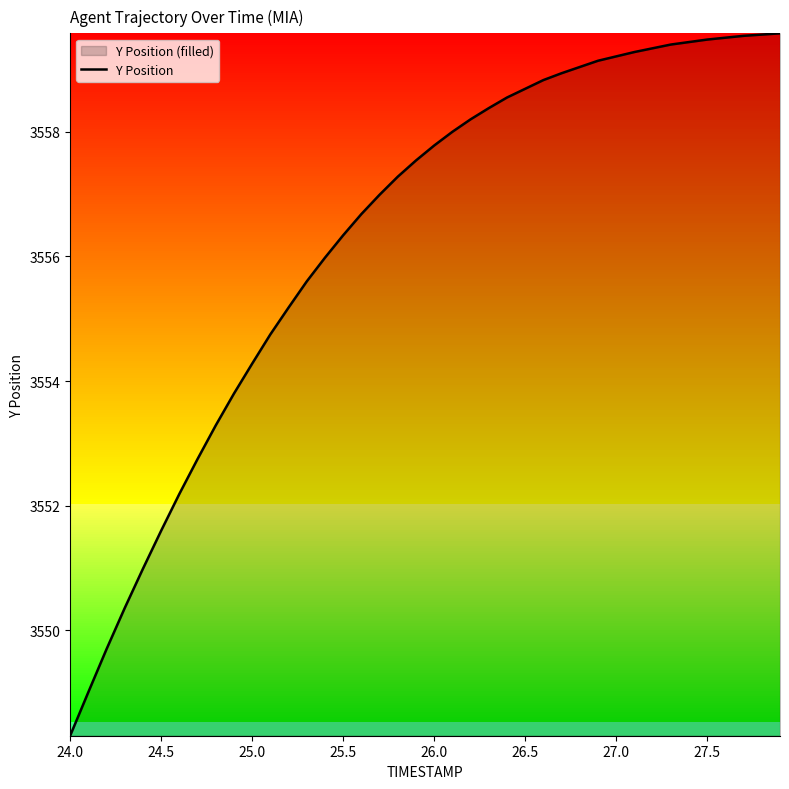

Read the value at 26.0.

3557.8